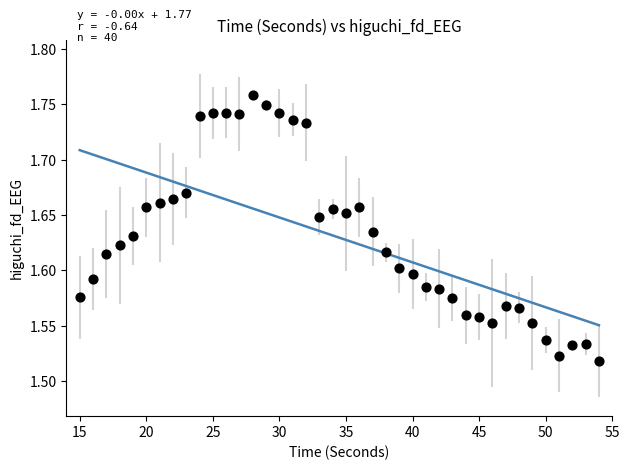

What is the range of X values (max minus min)?

39.0